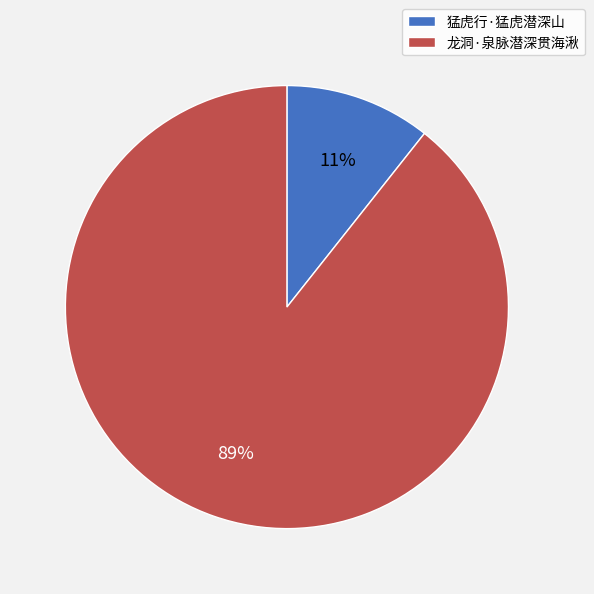

What percentage is the 猛虎行·猛虎潜深山 slice, to the nearest percent?

11%